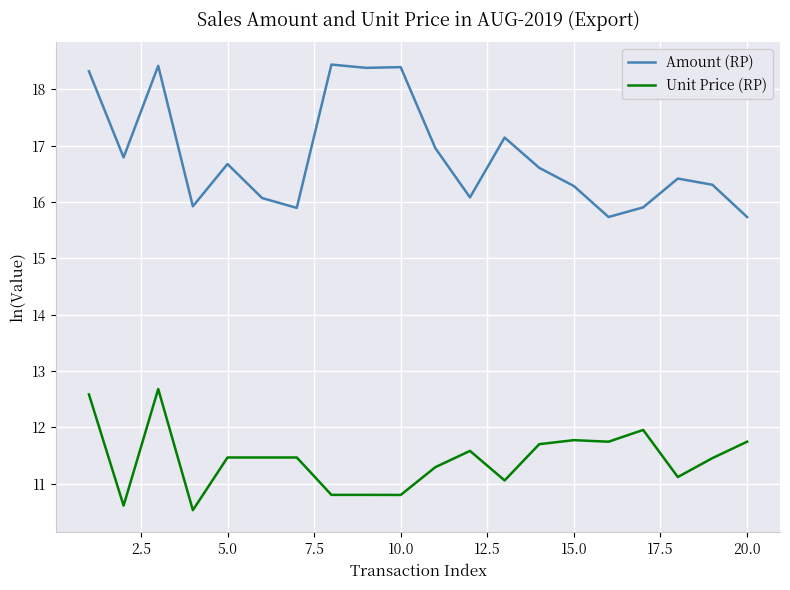

What is the greatest value displayed?

18.4